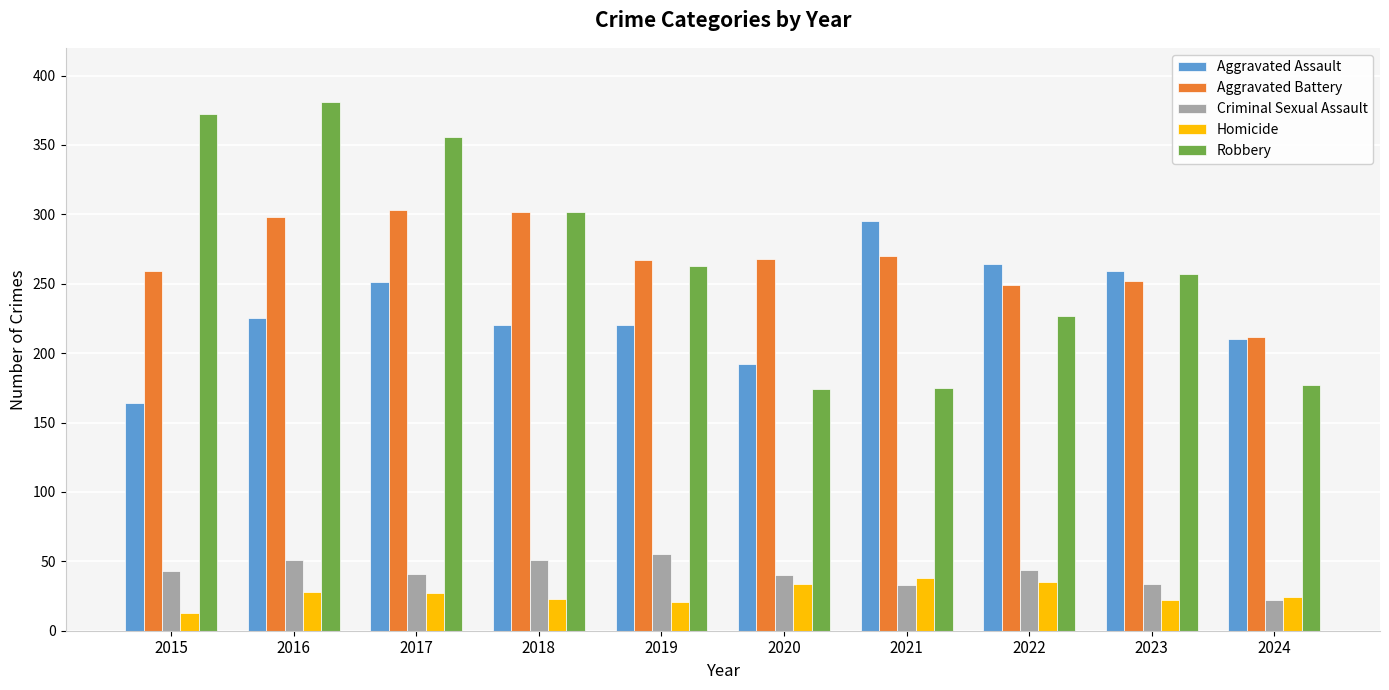

Which series changed the most between 2019 and 2024?

Robbery